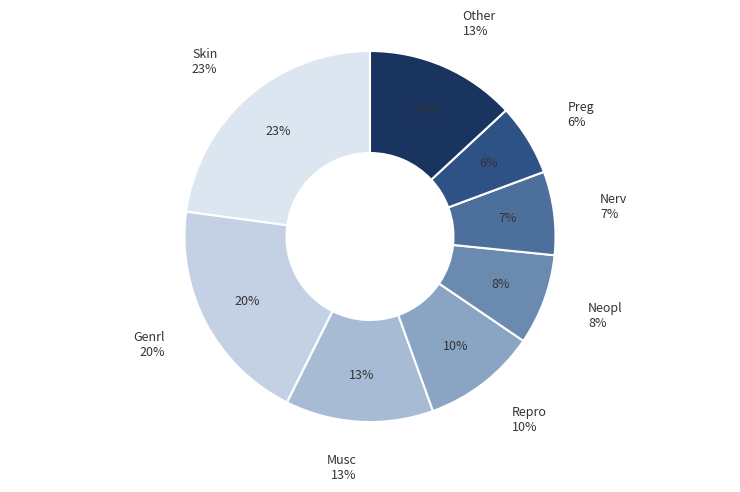

How many slices are in this pie chart?

5